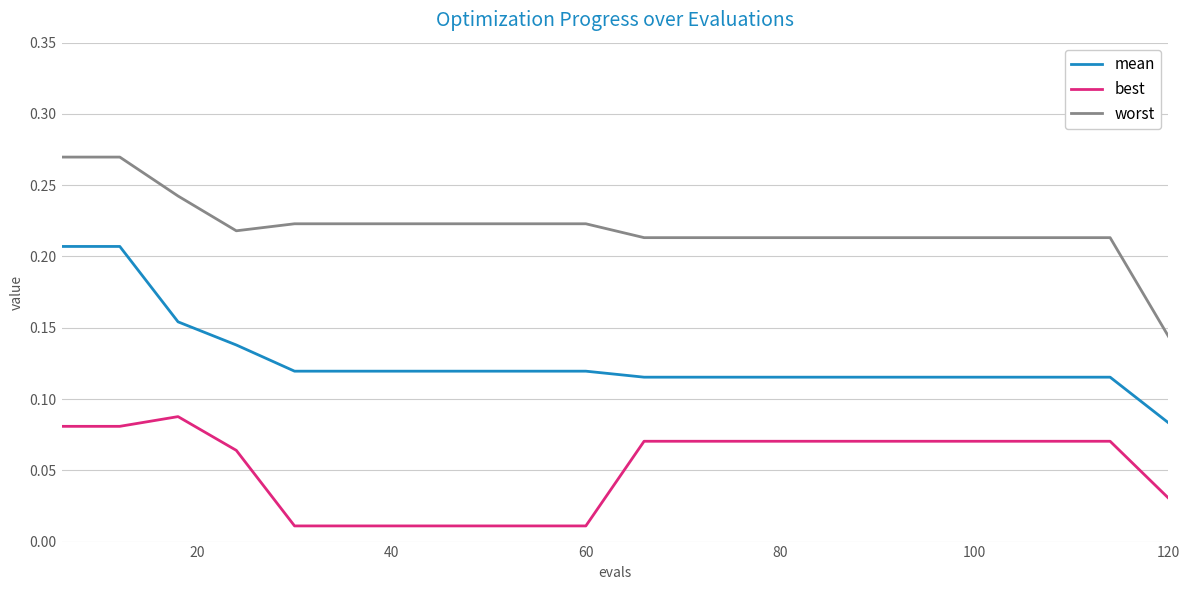

Which series has the largest total across all categories?

worst